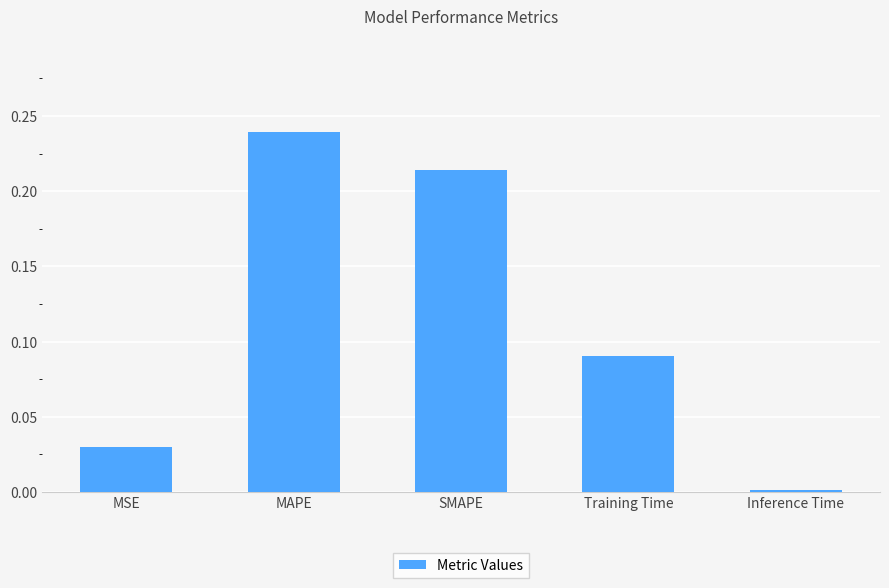

How many bars are there in total?

5